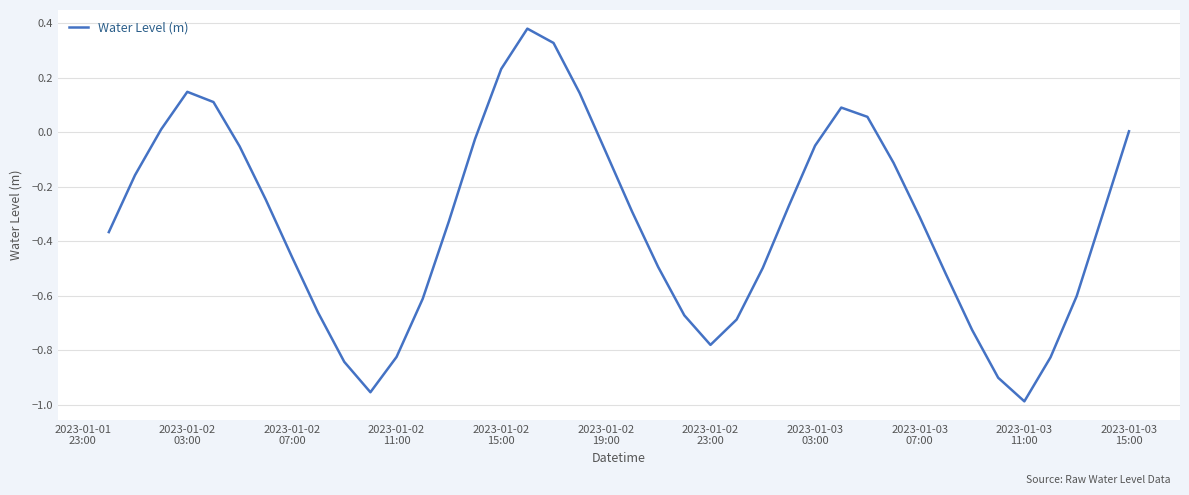

How many distinct data groups are displayed?

1